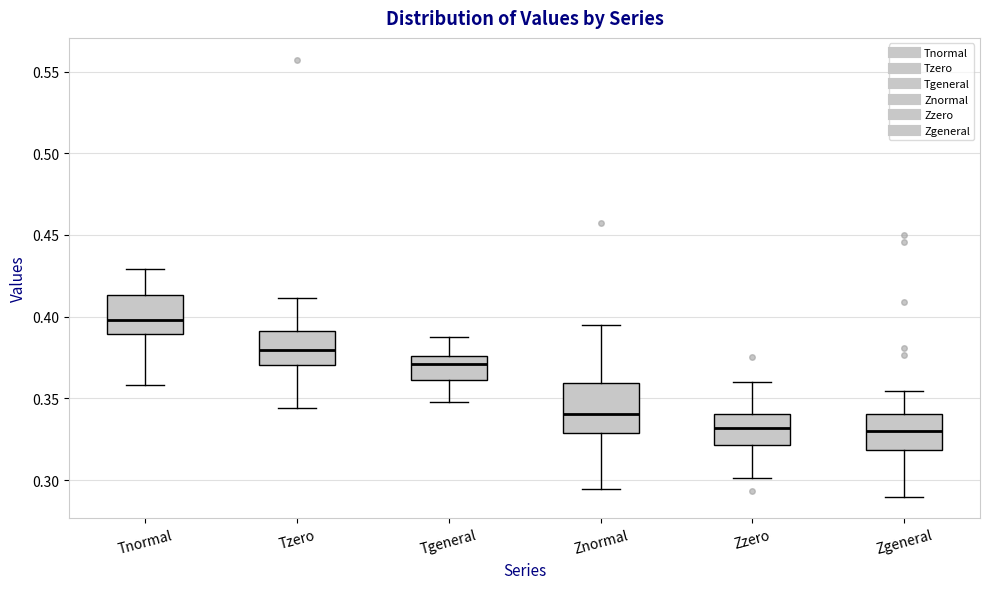

Reading left to right, transcribe this box plot: for each box, give where its median line is, the range the box spans, and where its two whiskers end, as read against the y-axis. The values are not printed on the chart, so give them approximately, as read against the axis.

Tnormal: median 0.400, box 0.390 to 0.415, whiskers 0.360 to 0.430
Tzero: median 0.380, box 0.370 to 0.390, whiskers 0.345 to 0.410
Tgeneral: median 0.370, box 0.360 to 0.375, whiskers 0.350 to 0.390
Znormal: median 0.340, box 0.330 to 0.360, whiskers 0.295 to 0.395
Zzero: median 0.330, box 0.320 to 0.340, whiskers 0.300 to 0.360
Zgeneral: median 0.330, box 0.320 to 0.340, whiskers 0.290 to 0.355